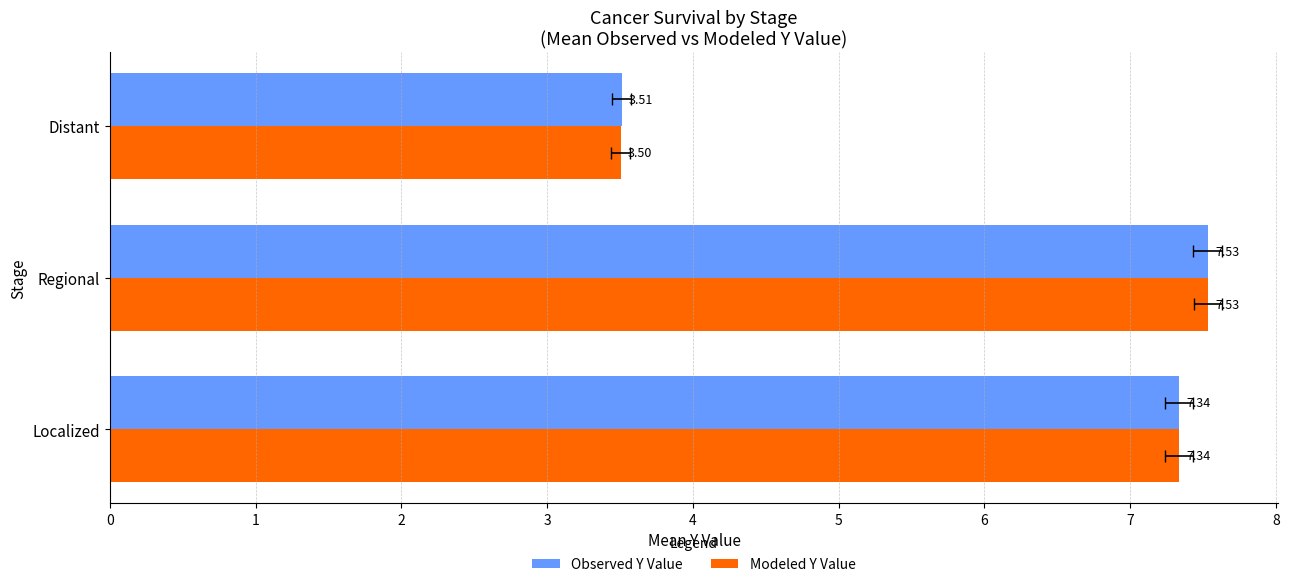

What are all the series names shown in the legend?

Observed Y Value, Modeled Y Value